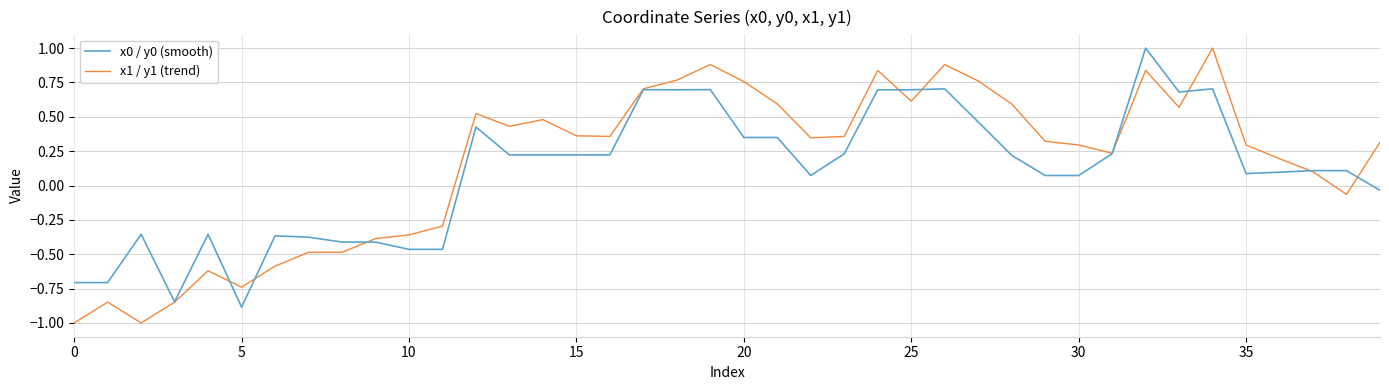

How many lines are shown in the chart?

2